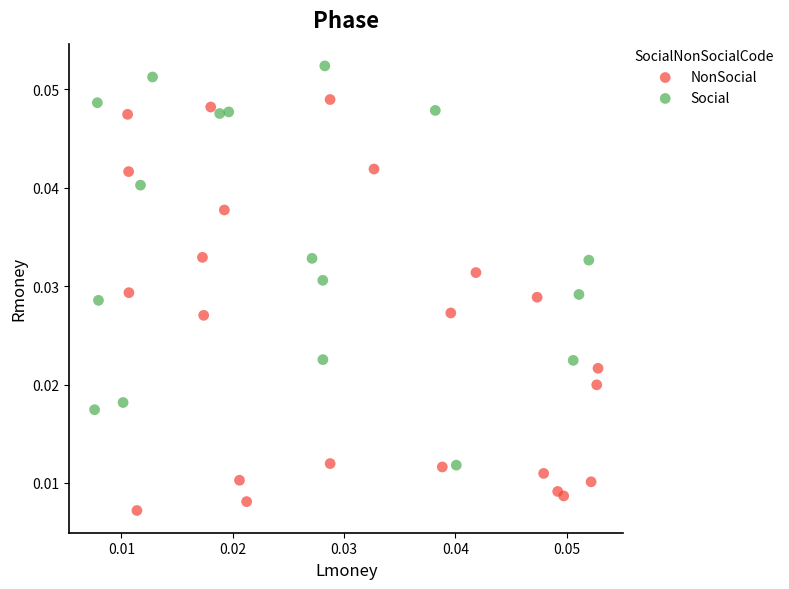

What are all the series names shown in the legend?

NonSocial, Social